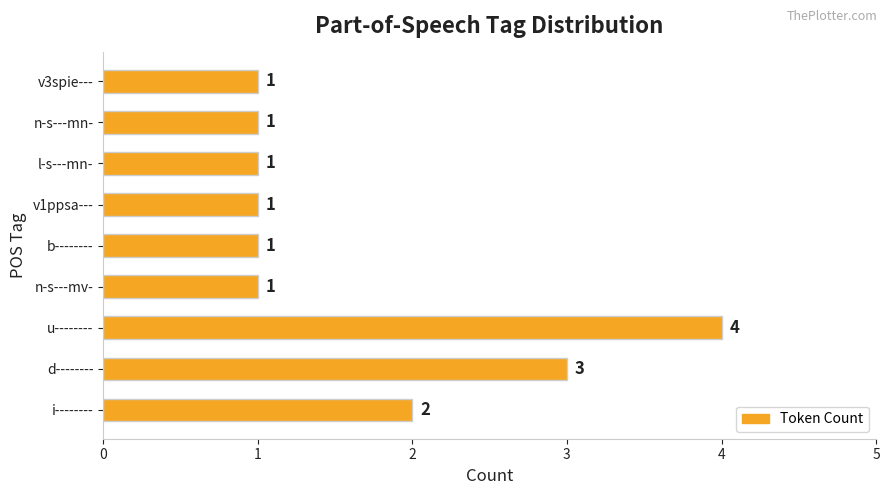

What is the difference between the maximum and minimum values?

3